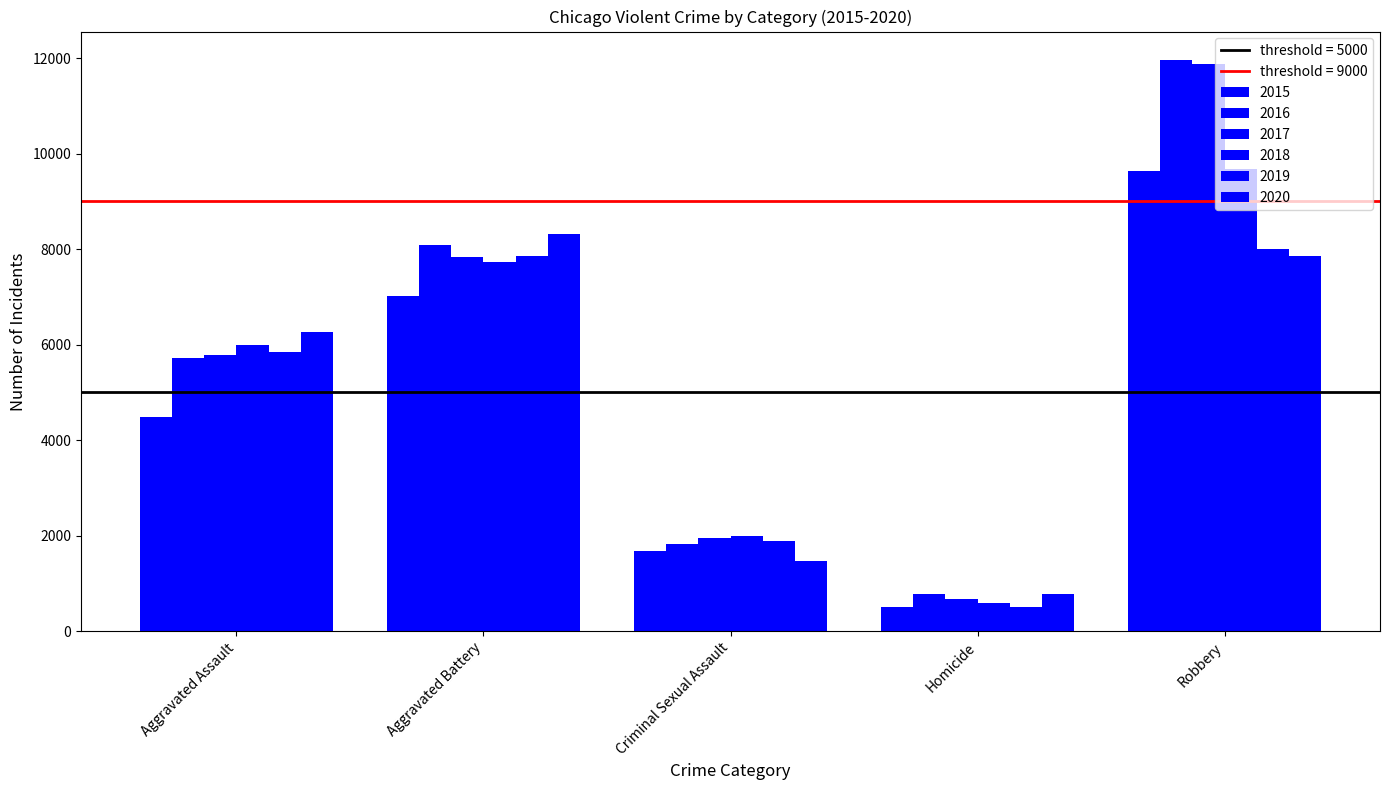

At Aggravated Assault, list the series in order from smallest to largest.

2015, 2016, 2017, 2019, 2018, 2020